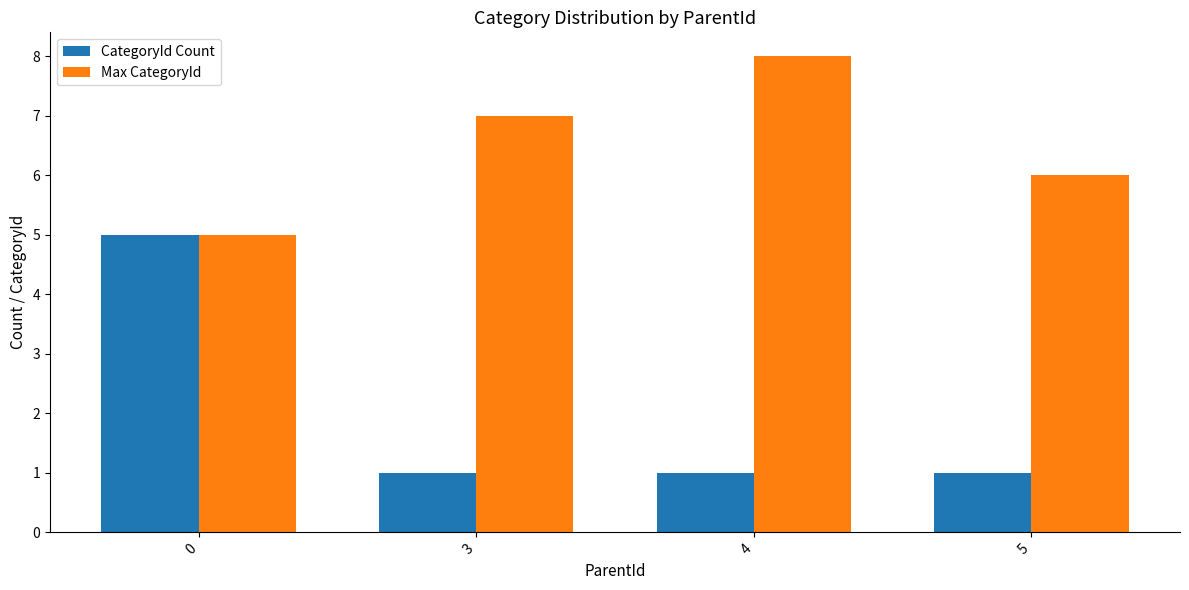

The Max CategoryId series shows 7 at 3. True or false?

True